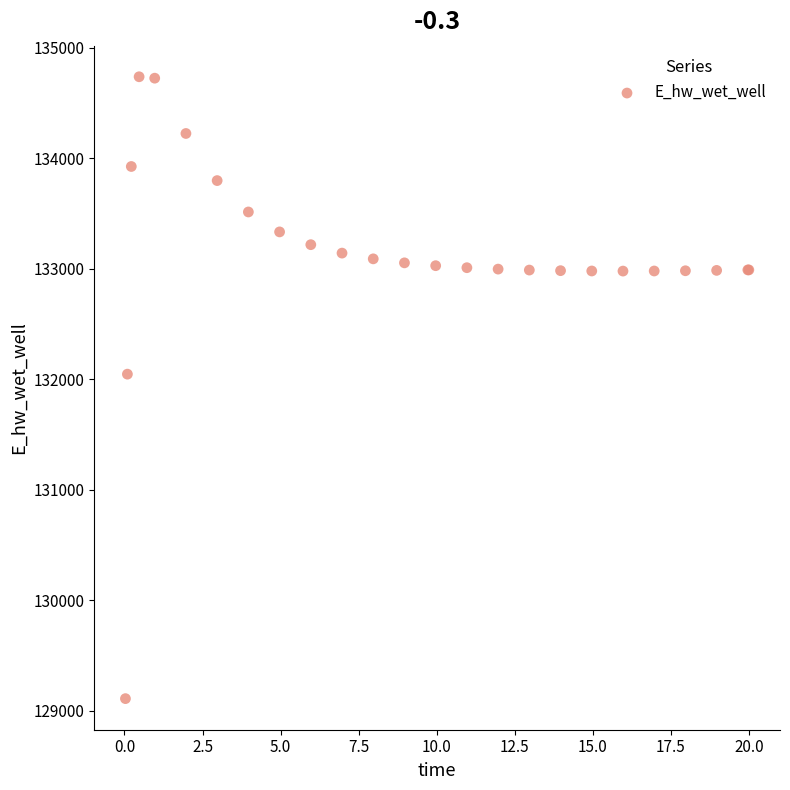

What Y value in the scatter plot is closest to 131923?

132045.9